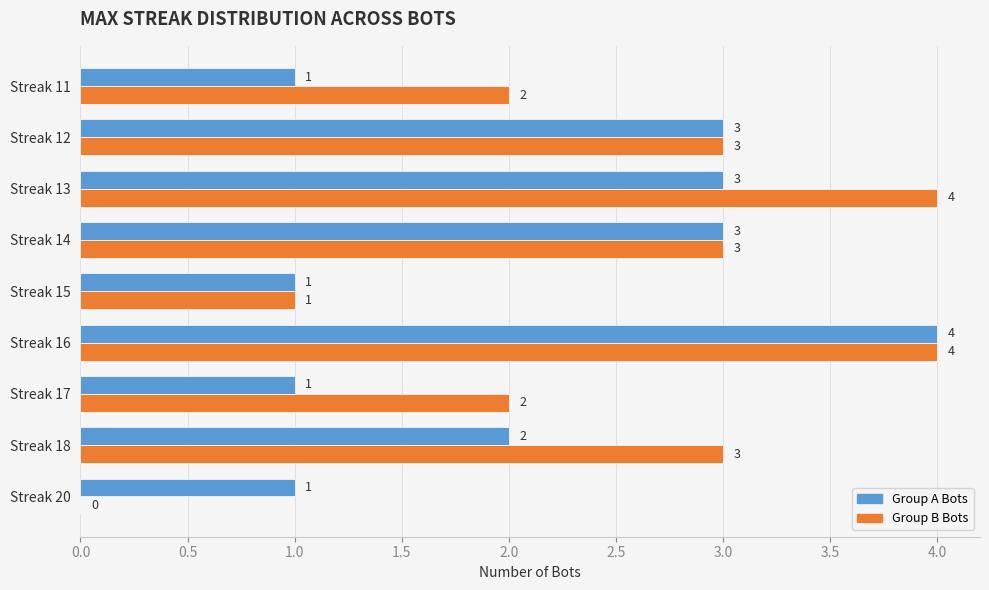

What is the maximum value for Group A Bots?

4